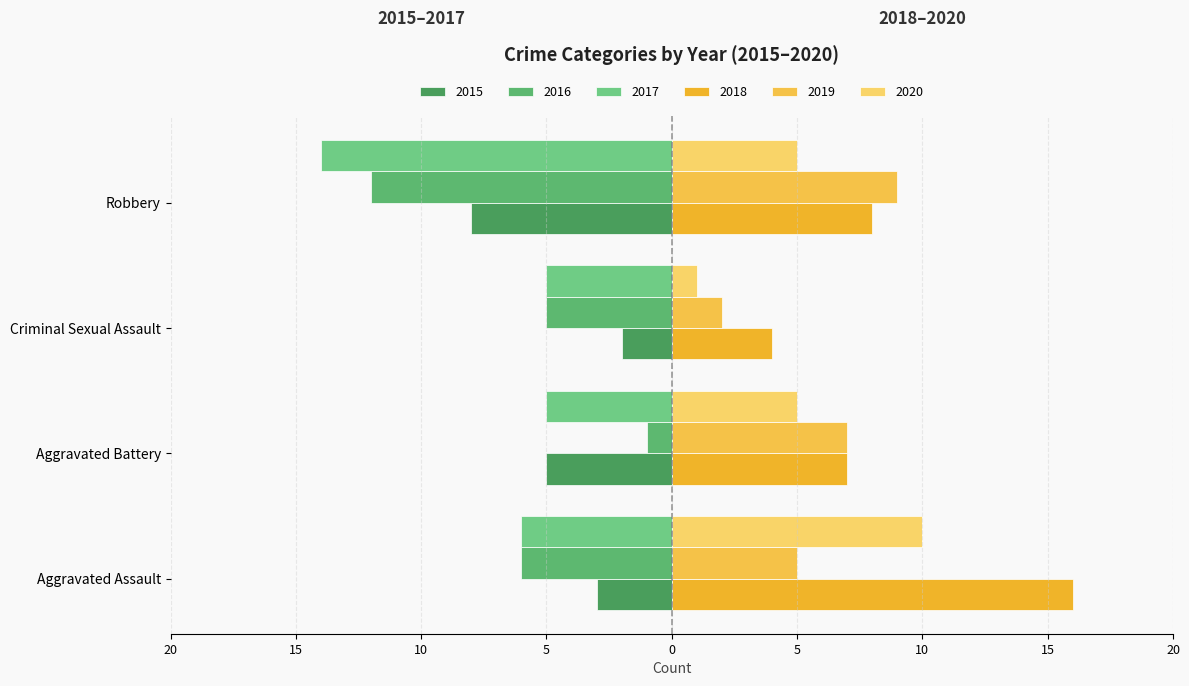

What are all the series names shown in the legend?

2015, 2016, 2017, 2018, 2019, 2020